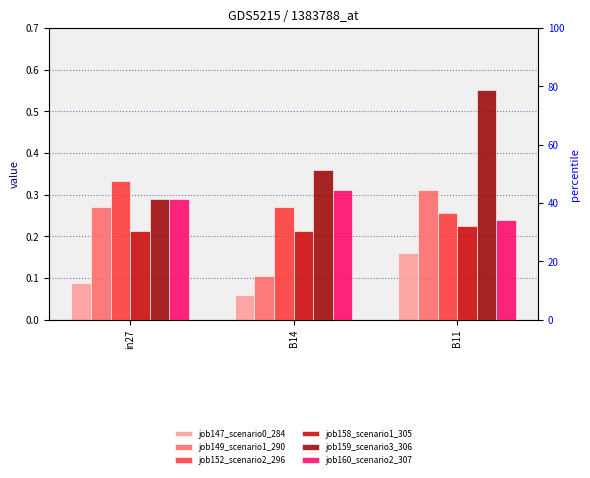

What is the value of the job158_scenario1_305 bar at the 3rd from the left?

0.2